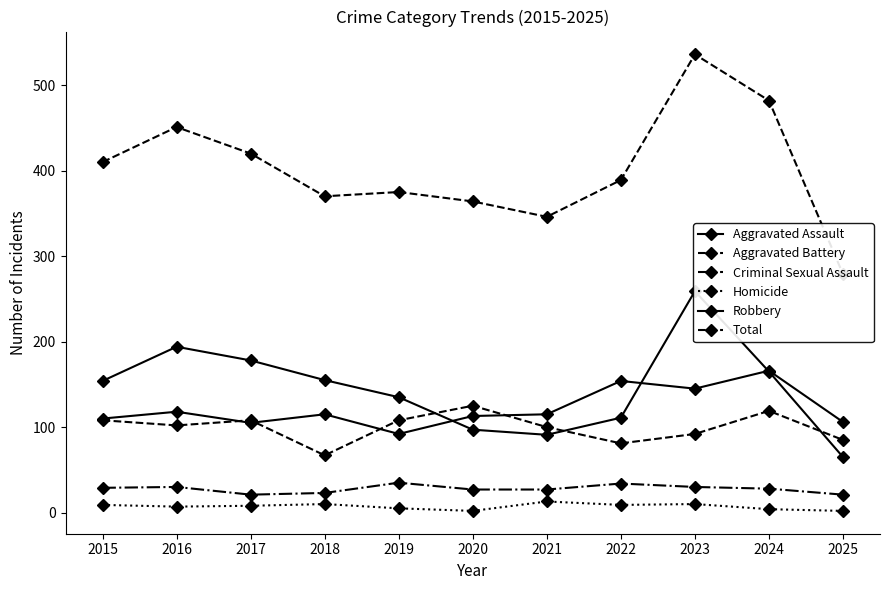

Reading left to right, list all the values displayed in this chart.

Aggravated Assault: 2015=110	2016=118	2017=105	2018=115	2019=92	2020=113	2021=115	2022=154	2023=145	2024=166	2025=106
Aggravated Battery: 2015=108	2016=102	2017=108	2018=67	2019=108	2020=125	2021=100	2022=81	2023=92	2024=119	2025=85
Criminal Sexual Assault: 2015=29	2016=30	2017=21	2018=23	2019=35	2020=27	2021=27	2022=34	2023=30	2024=28	2025=21
Homicide: 2015=9	2016=7	2017=8	2018=10	2019=5	2020=2	2021=13	2022=9	2023=10	2024=4	2025=2
Robbery: 2015=154	2016=194	2017=178	2018=155	2019=135	2020=97	2021=91	2022=111	2023=259	2024=165	2025=65
Total: 2015=410	2016=451	2017=420	2018=370	2019=375	2020=364	2021=346	2022=389	2023=536	2024=482	2025=279